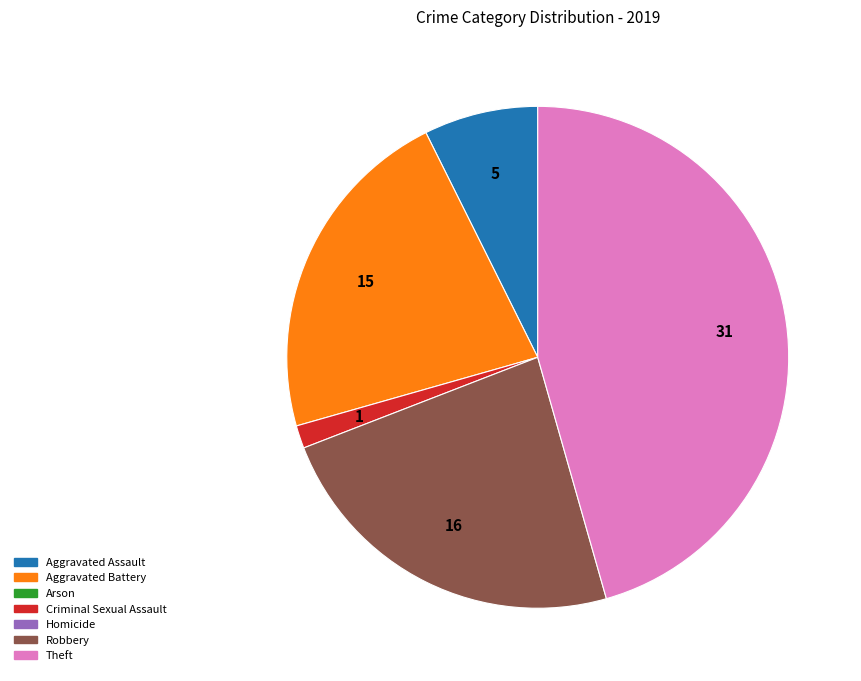

Is there a majority slice in this chart?

No